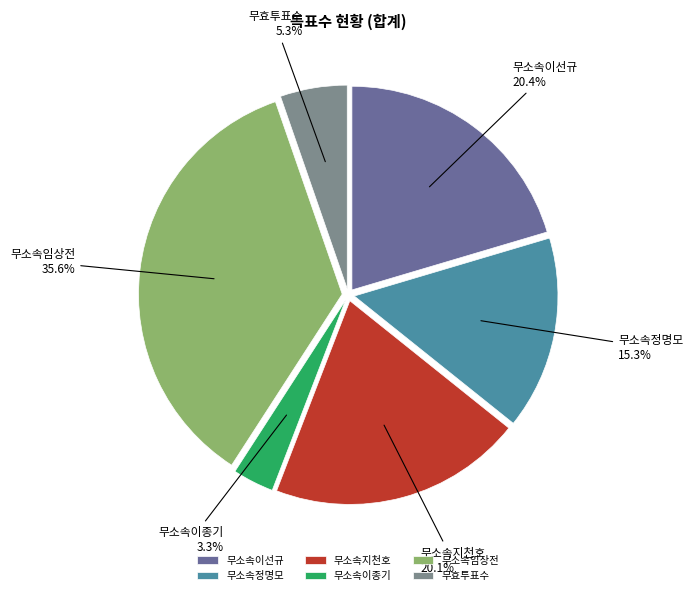

To the nearest percent, what is the difference between the 무효투표수 and 무소속이종기 slice percentages?

2%